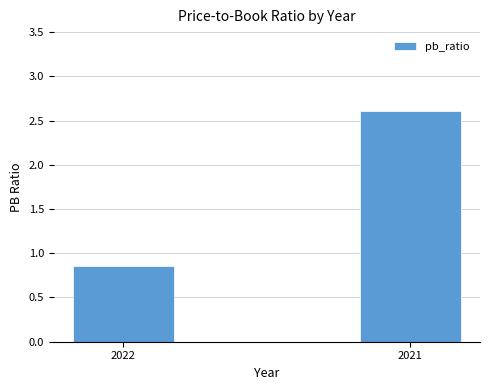

What is the difference between the maximum and minimum values?

1.8